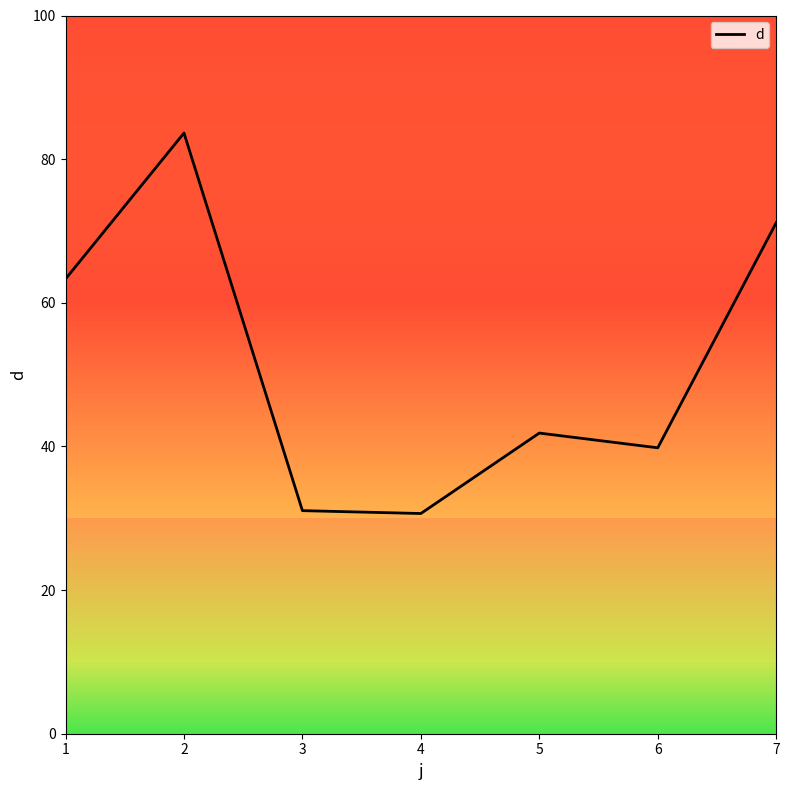

True or false: the data shows 30.7 at 4.

True